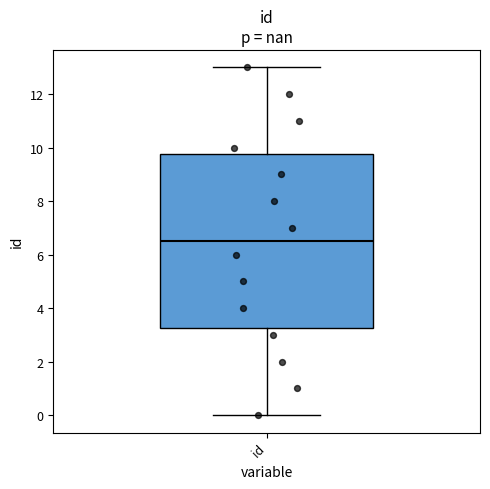

Where is the upper edge of the box for id on the y-axis? The values are not printed on the chart, so give them approximately, as read against the axis.

9.8